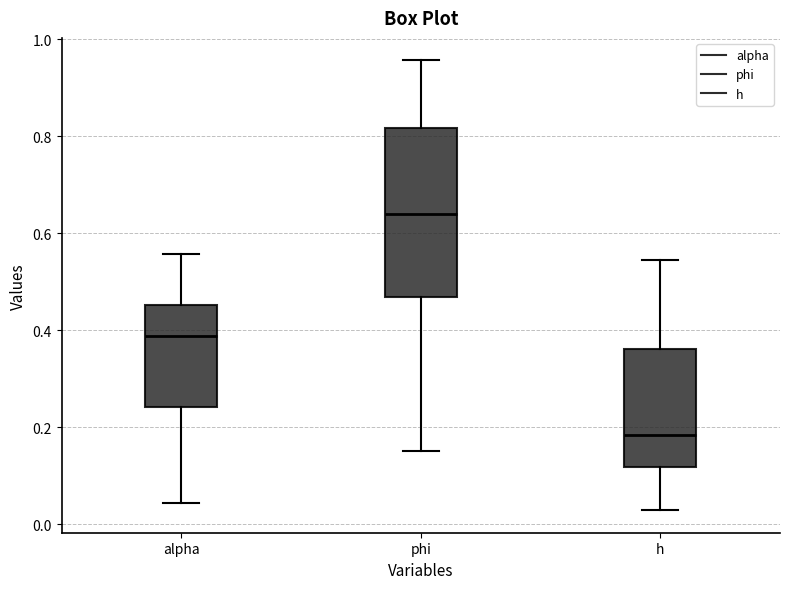

Where is the lower edge of the box for h on the y-axis? The values are not printed on the chart, so give them approximately, as read against the axis.

0.12